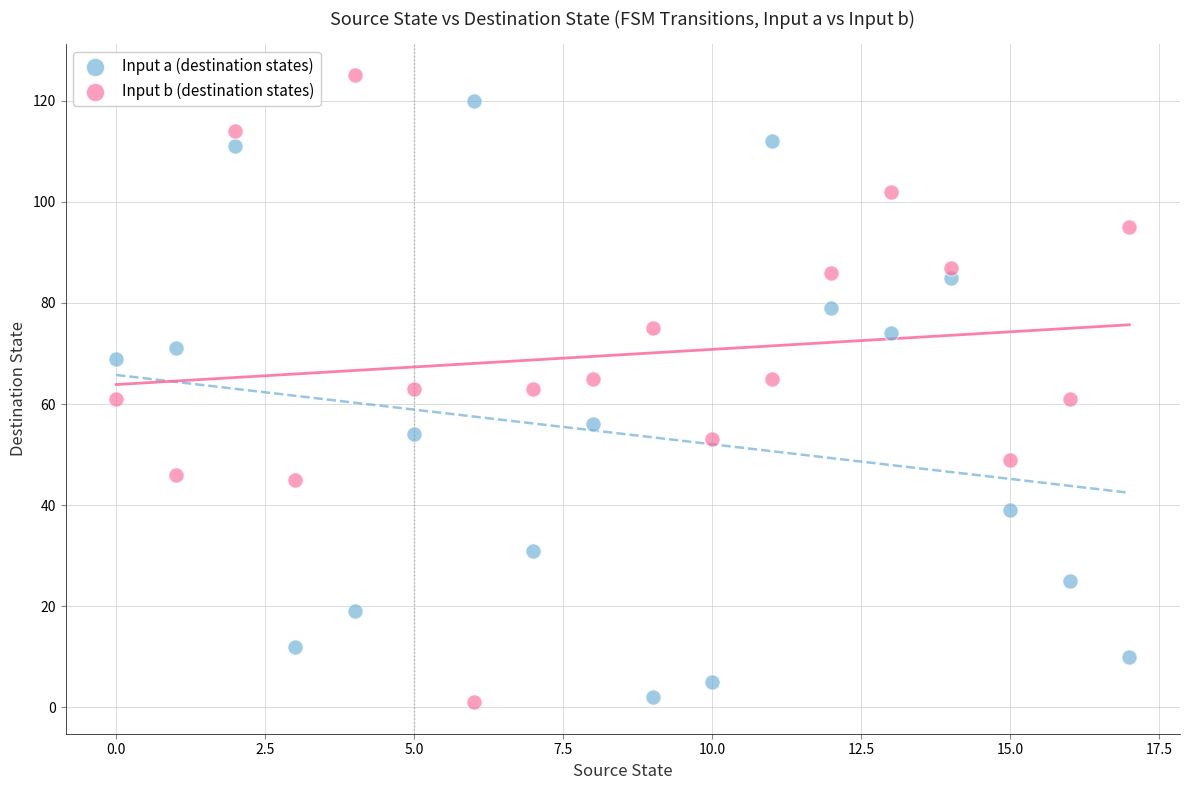

Across all data points, what is the range of Y values (max minus min)?

124